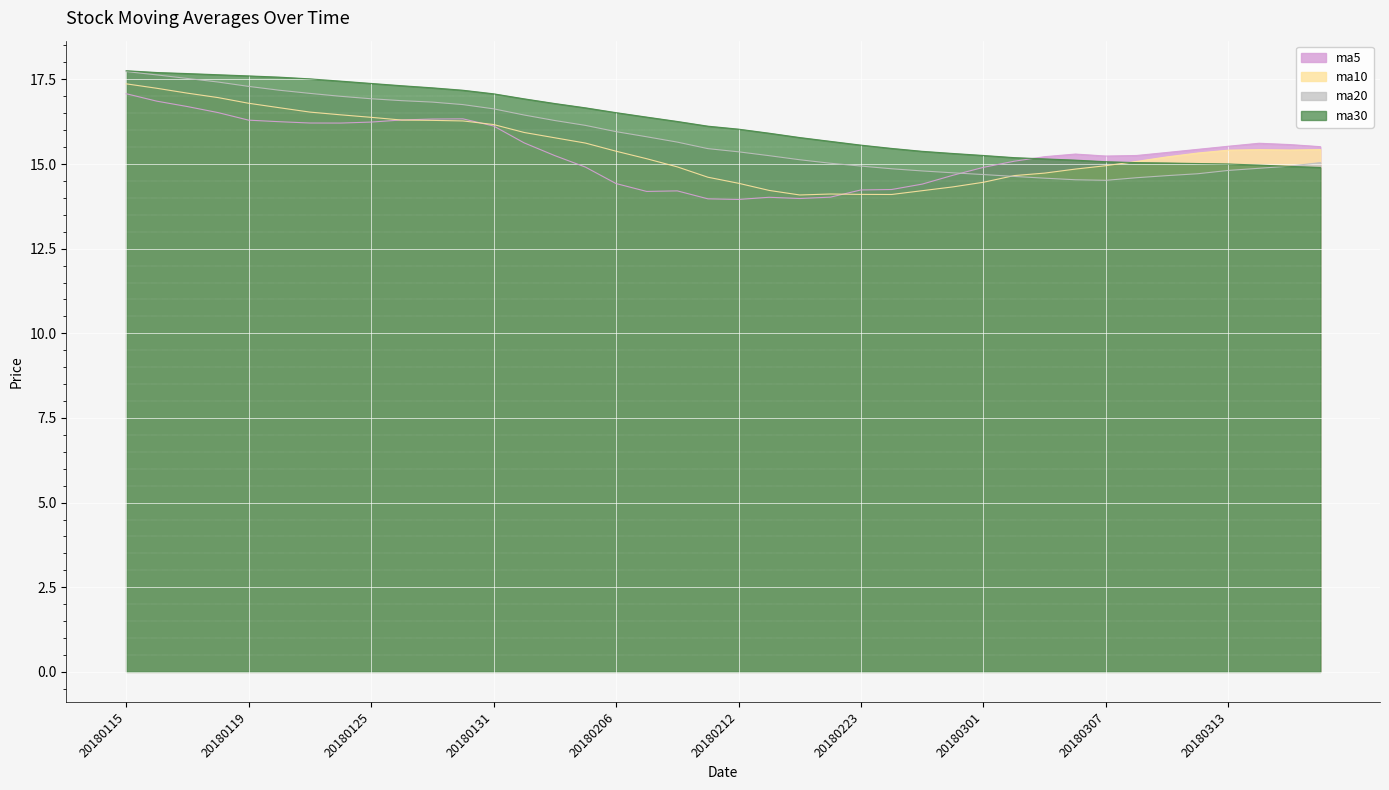

At which label does ma10 reach its minimum?

20180214